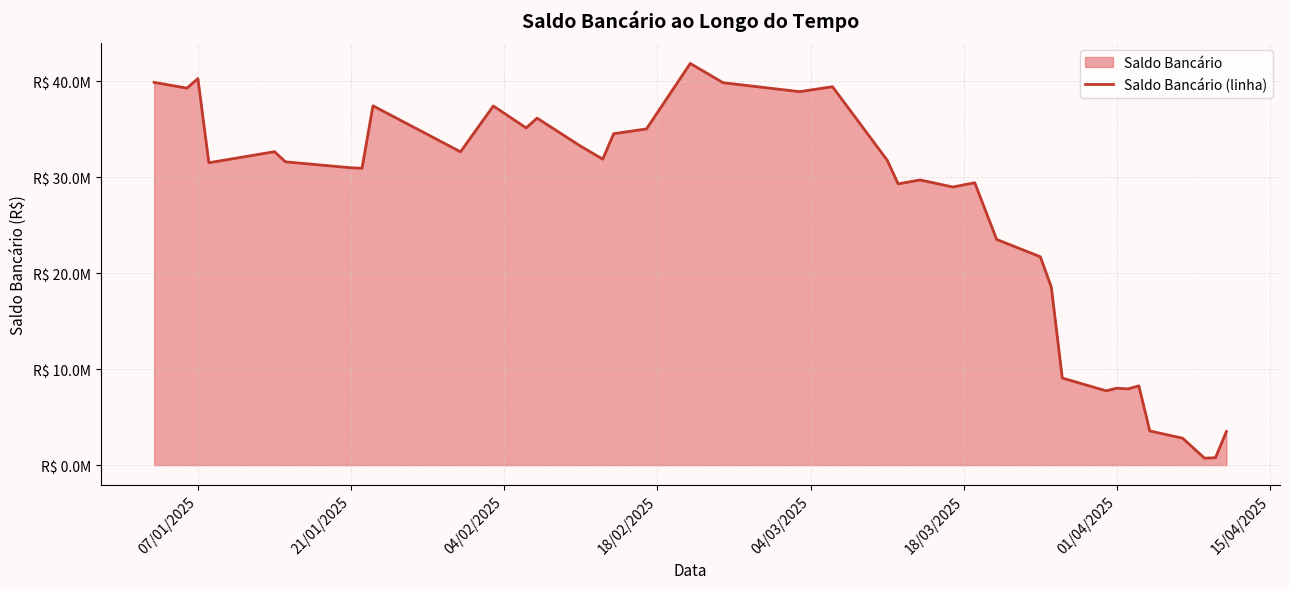

How many interior local valleys (lower than both neighbors) does the data have?

12